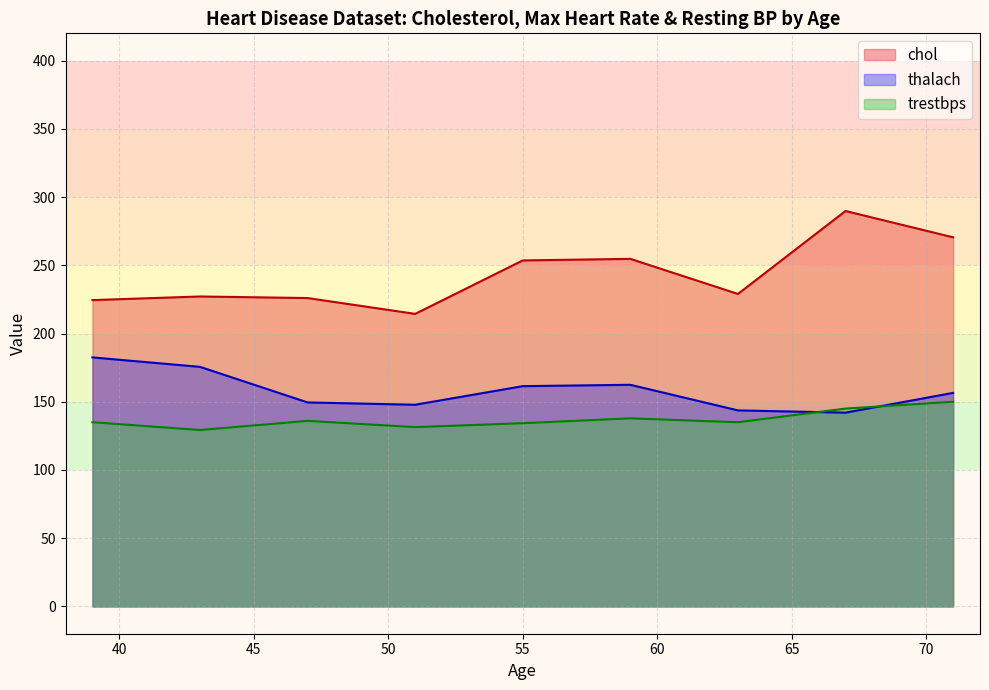

Which series has the largest total across all categories?

chol